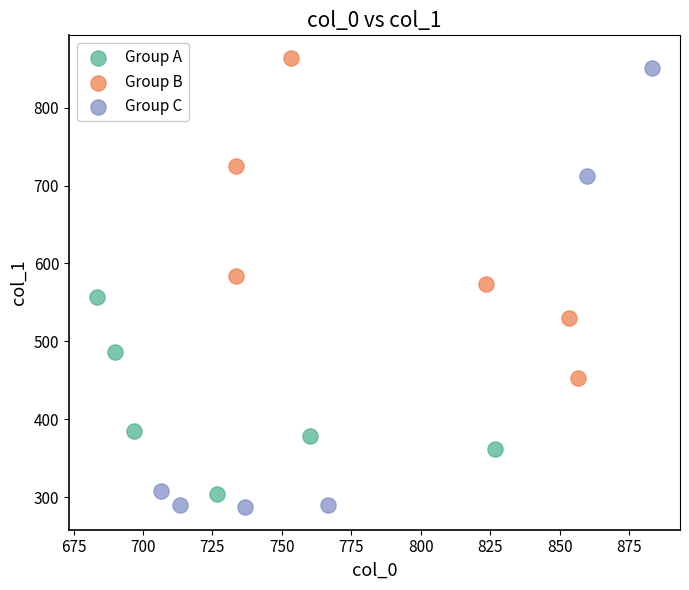

What are all the series names shown in the legend?

Group A, Group B, Group C